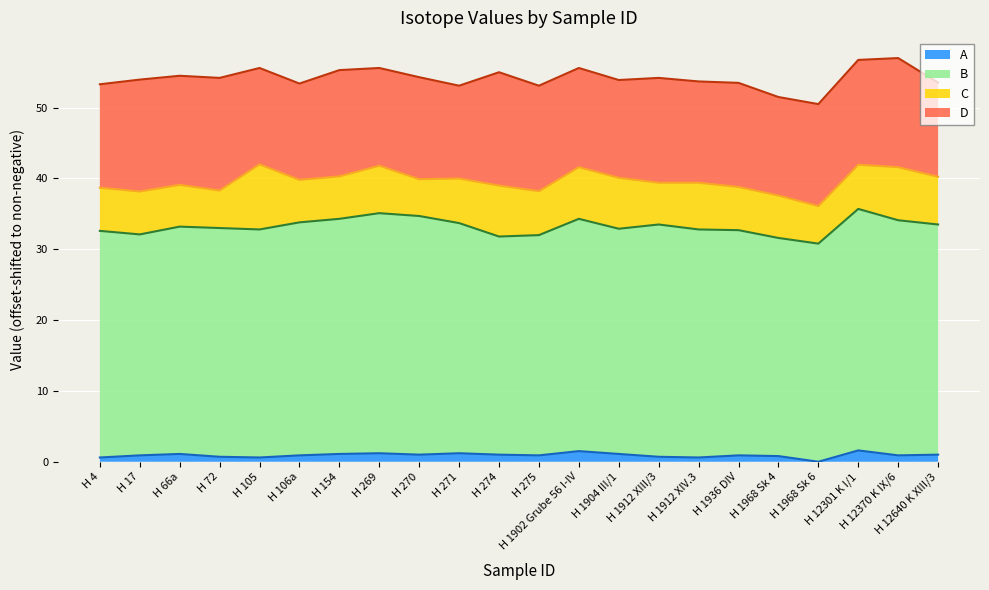

Which series changed the most between H 1968 Sk 6 and H 12301 K I/1?

B